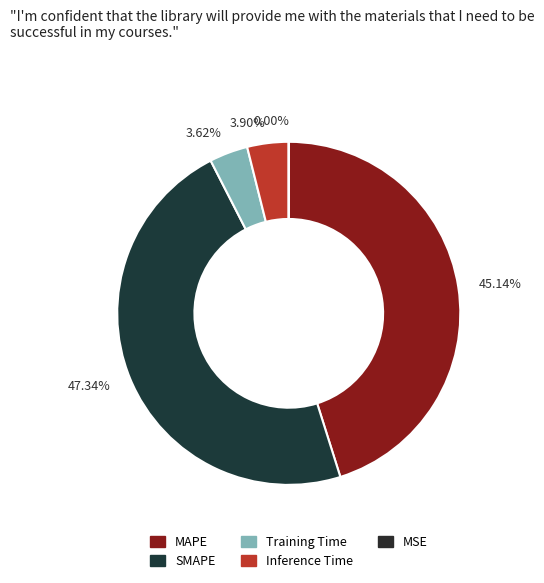

Is MSE the majority of the pie?

No